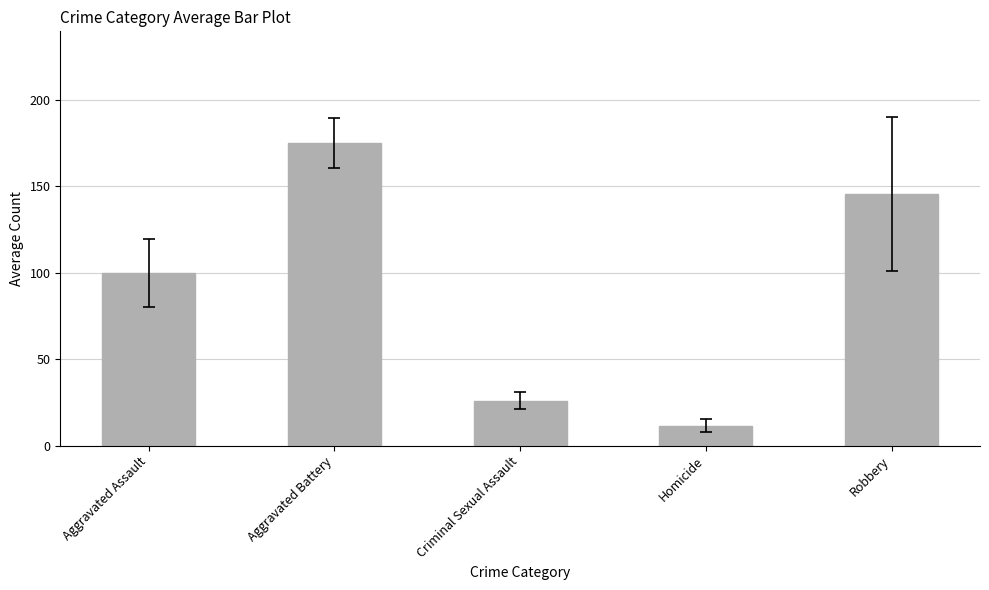

The chart shows a value of 25.9 at Criminal Sexual Assault. True or false?

True